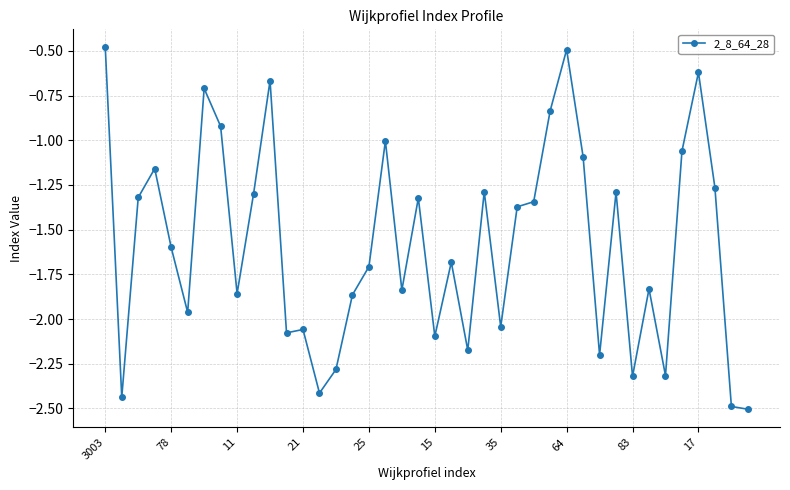

True or false: there are more than 0 points higher than both neighbors.

True